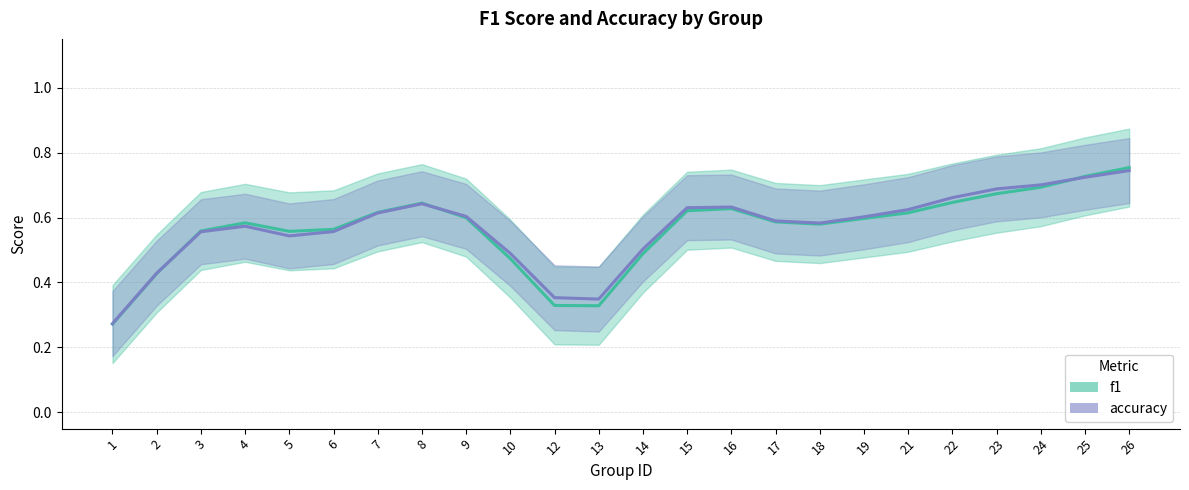

What is the average value of the accuracy_line series?

0.6